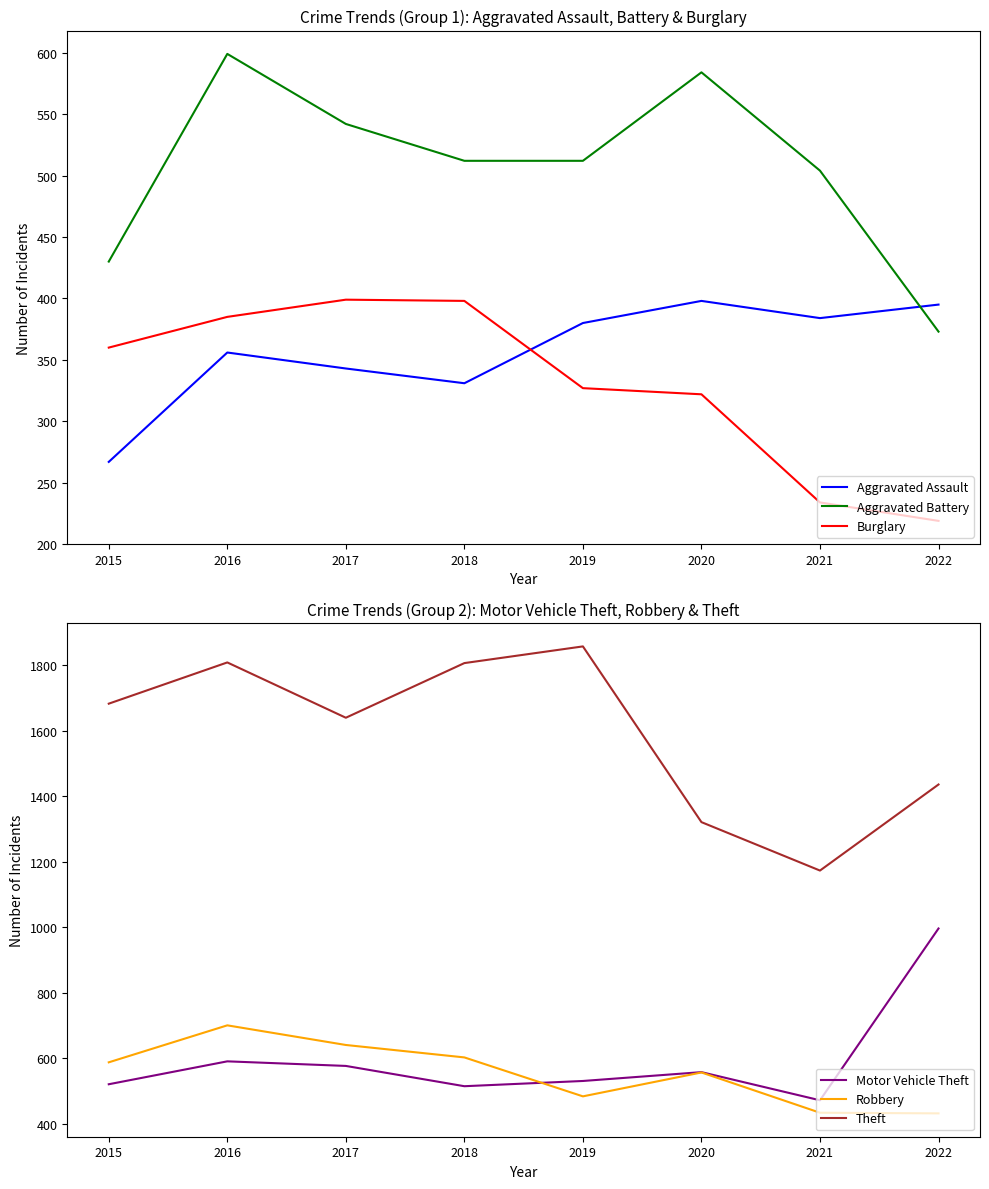

Does the chart display data point markers on the line(s)?

No